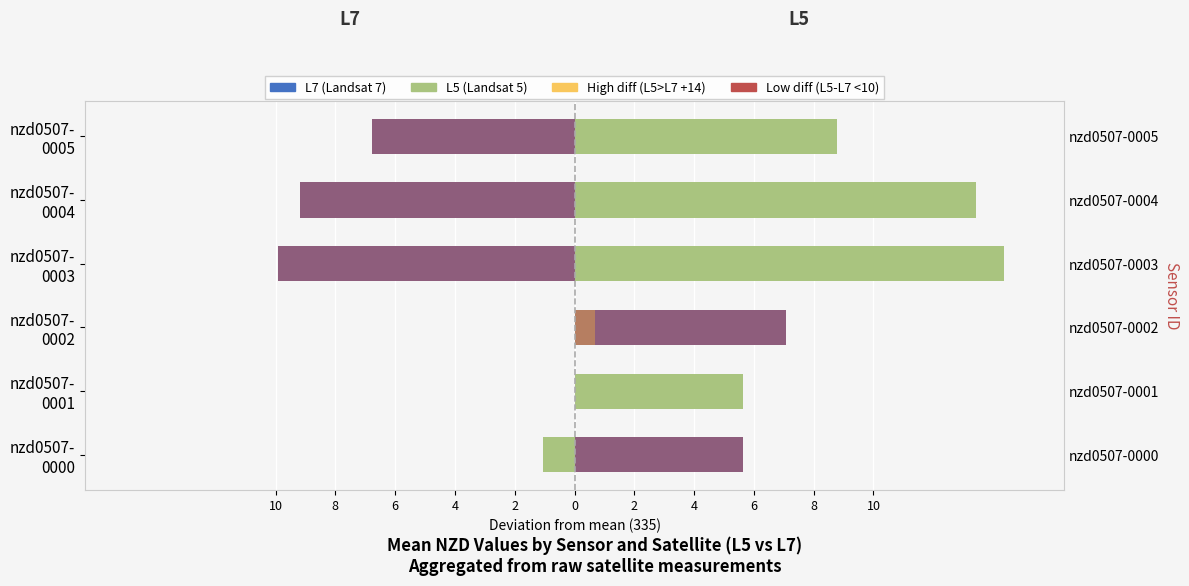

How many groups of bars are there?

6